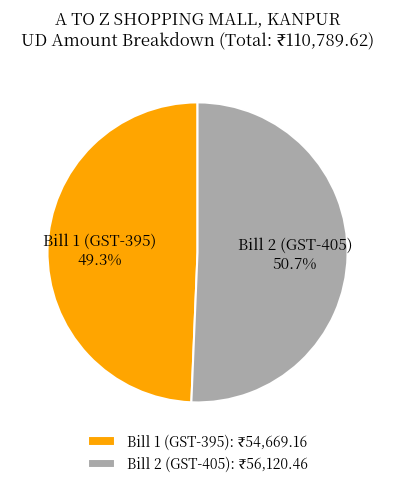

True or false: Bill 1 (GST-395) accounts for 55% of the total.

False